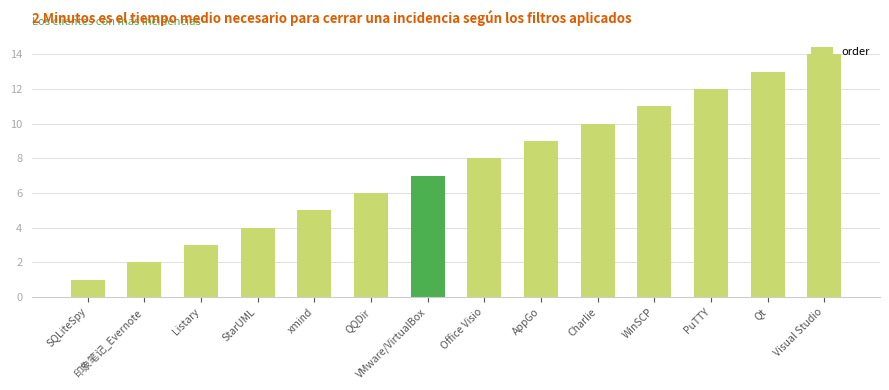

What is the label of the 3rd bar from the right?

PuTTY